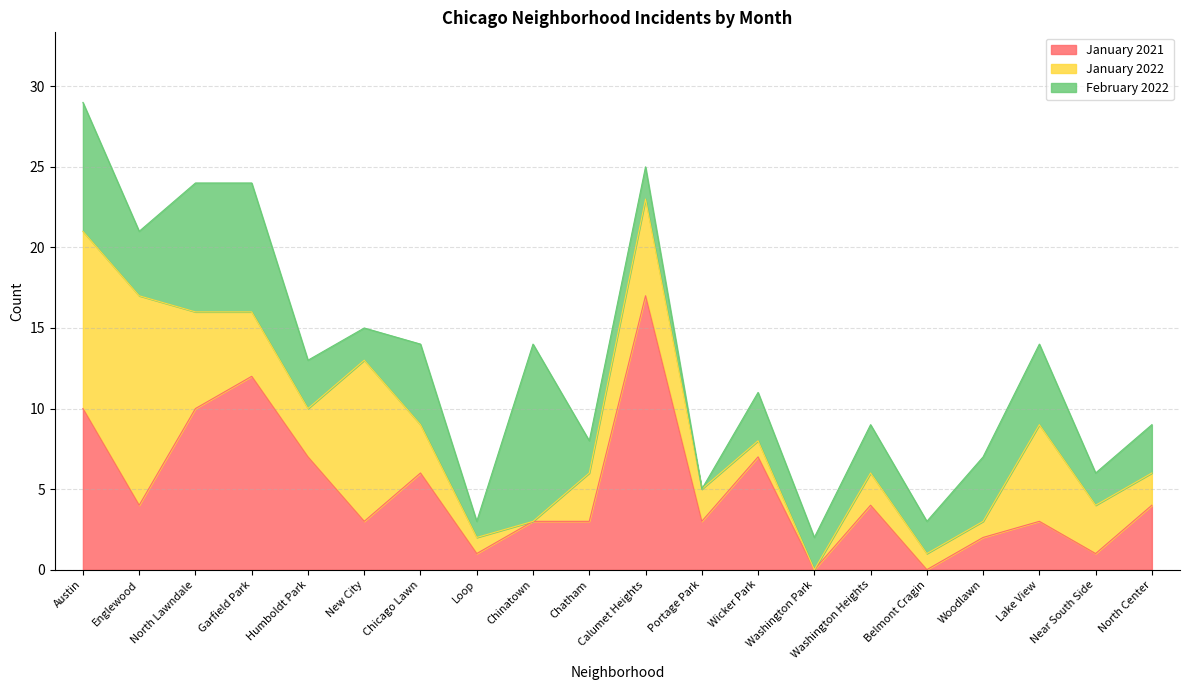

Is it true that January 2022 equals 1 at Chatham?

False